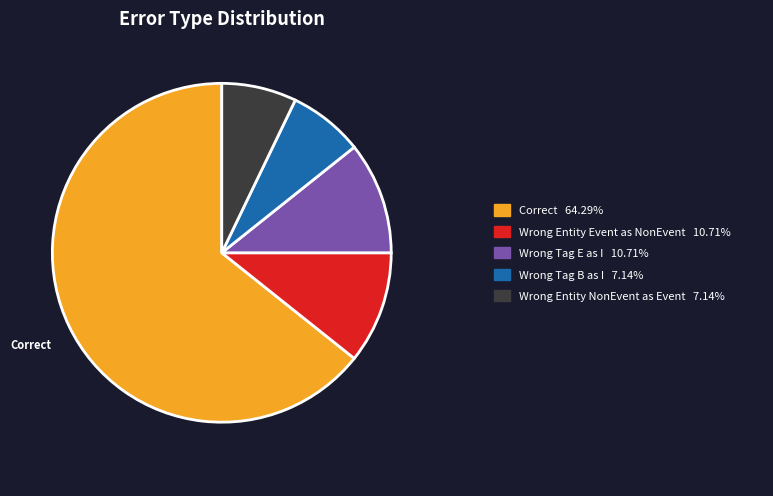

Is there a majority slice in this chart?

Yes